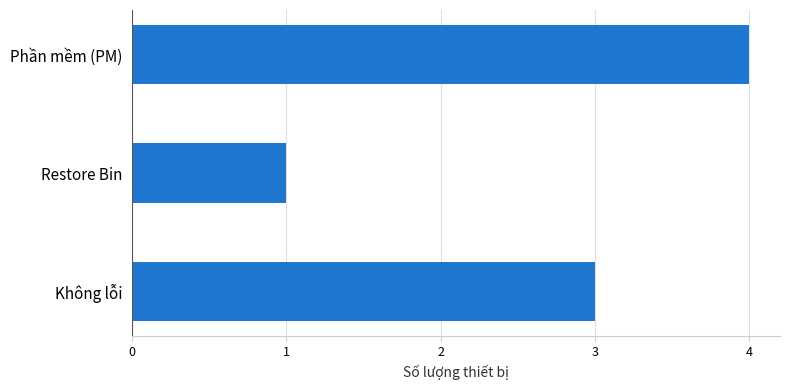

What is the average value?

3